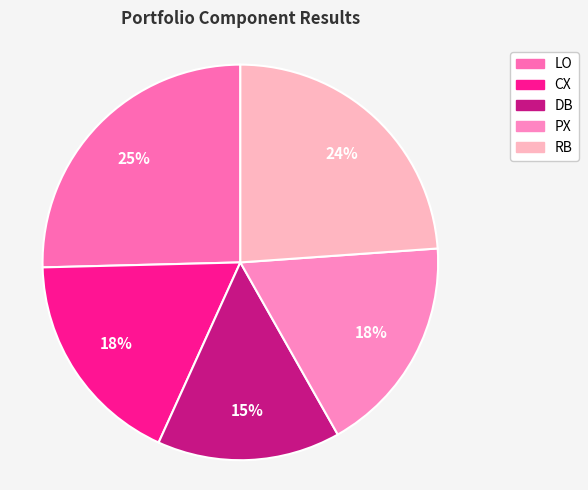

How many segments does this pie chart have?

5